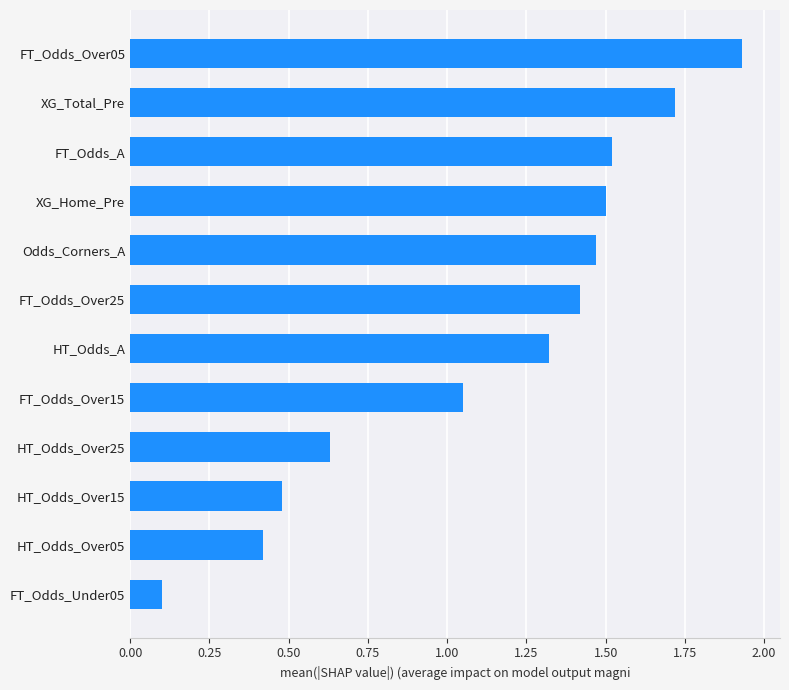

The value at HT_Odds_A is 1.3. True or false?

True